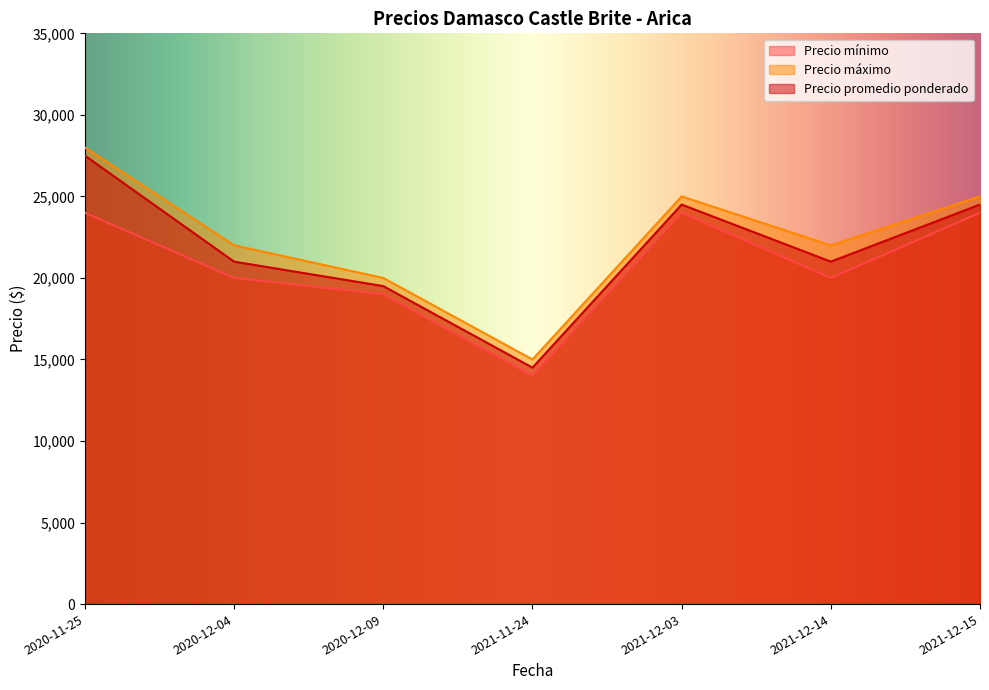

Which category has the highest value across all series?

2020-11-25